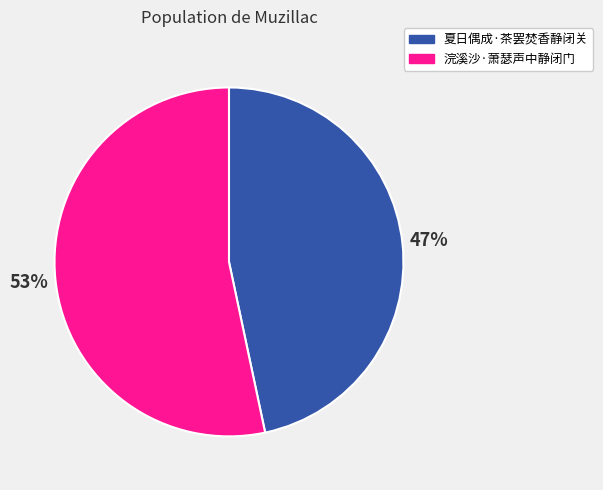

Rank the categories by value from lowest to highest.

夏日偶成·茶罢焚香静闭关, 浣溪沙·萧瑟声中静闭门